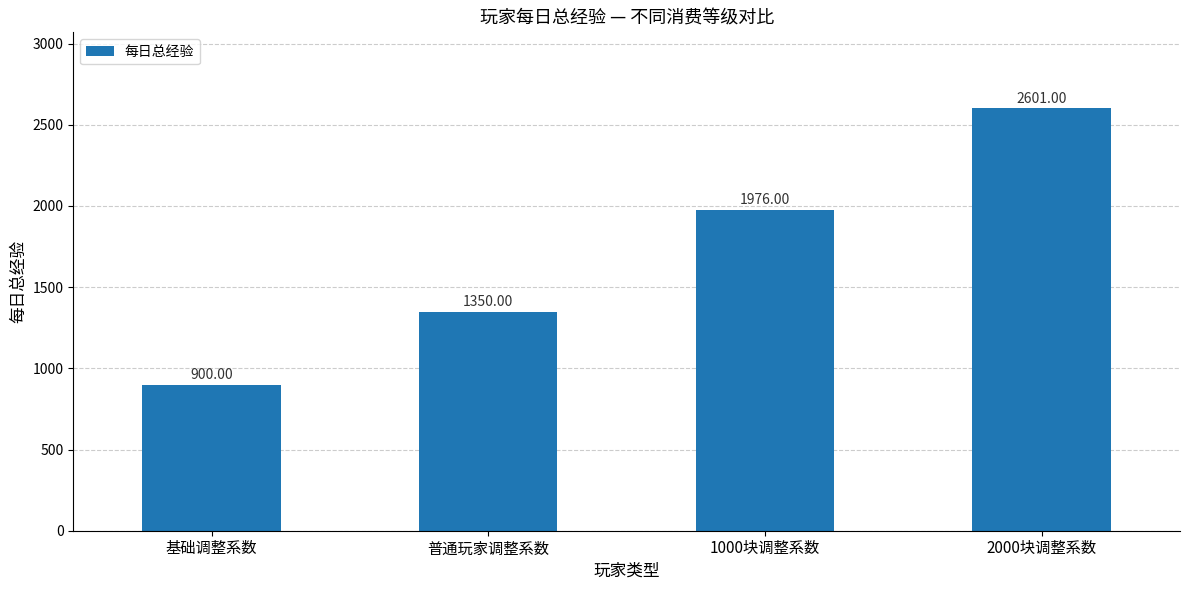

At which label is the value closest to 1750?

1000块调整系数